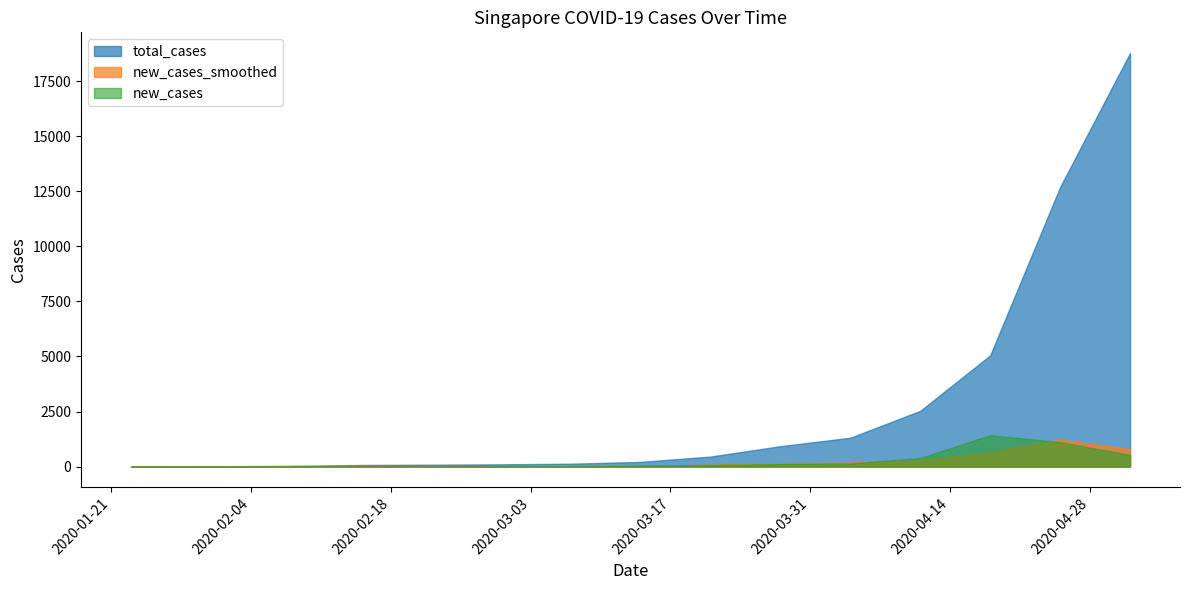

What are all the series names shown in the legend?

total_cases, new_cases_smoothed, new_cases